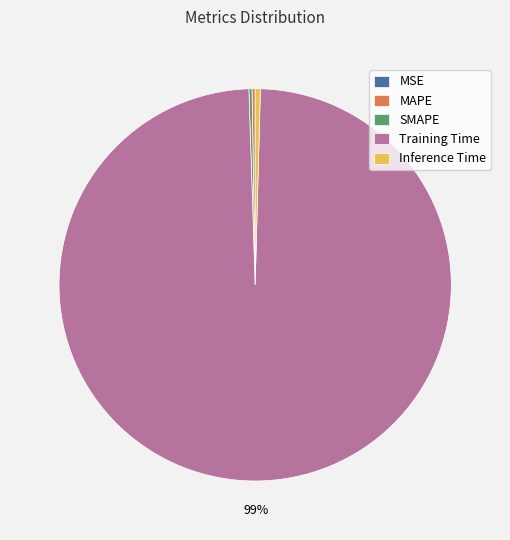

Which category accounts for the majority?

Training Time